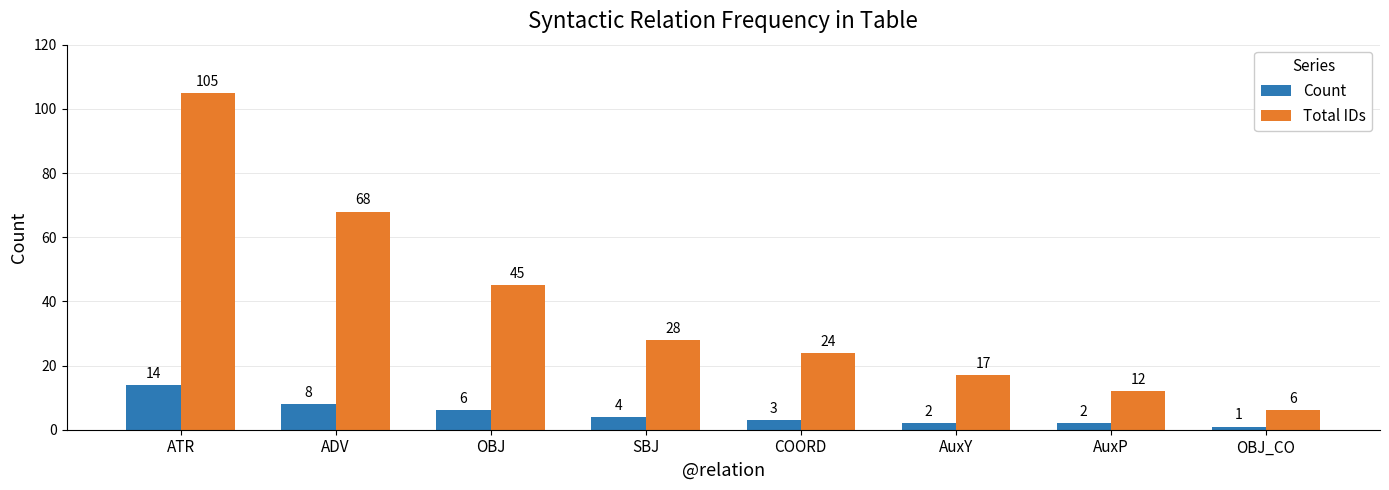

Which category has the highest value in the Count series?

ATR